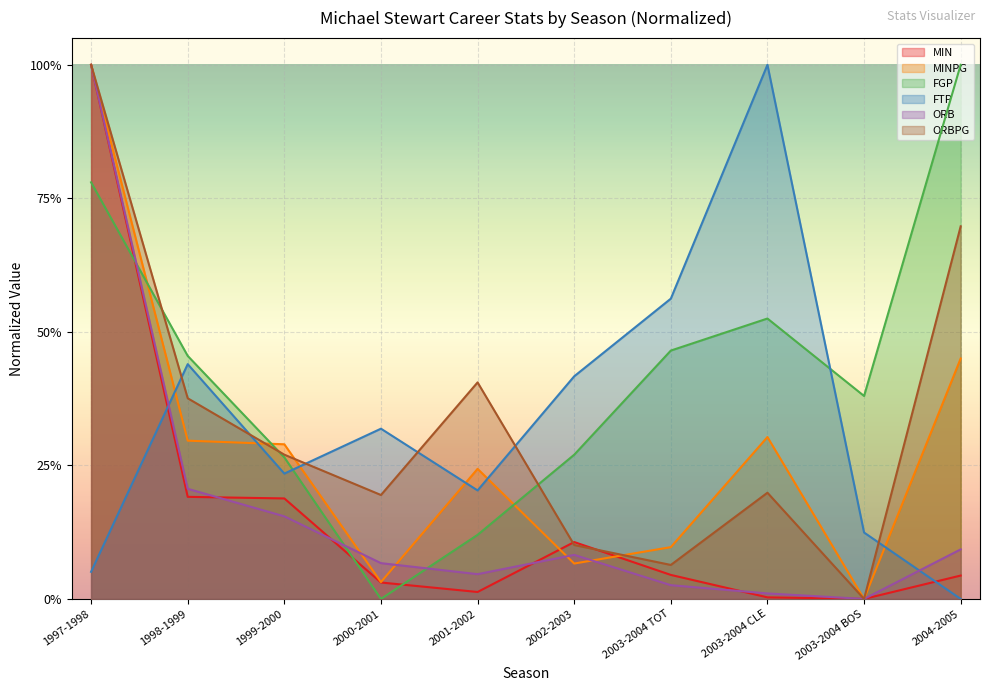

What is the maximum value for MINPG?

1.0